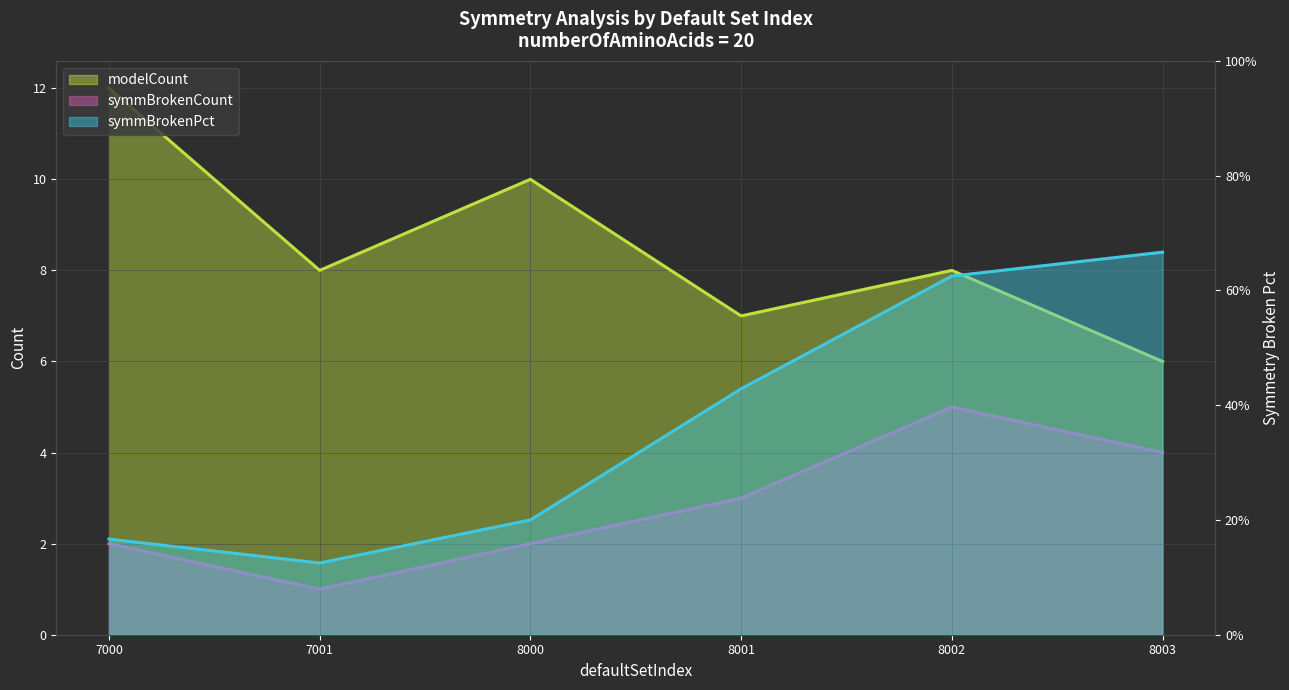

List the series in order of their overall mean, lowest first.

symmBrokenPct, symmBrokenCount, modelCount